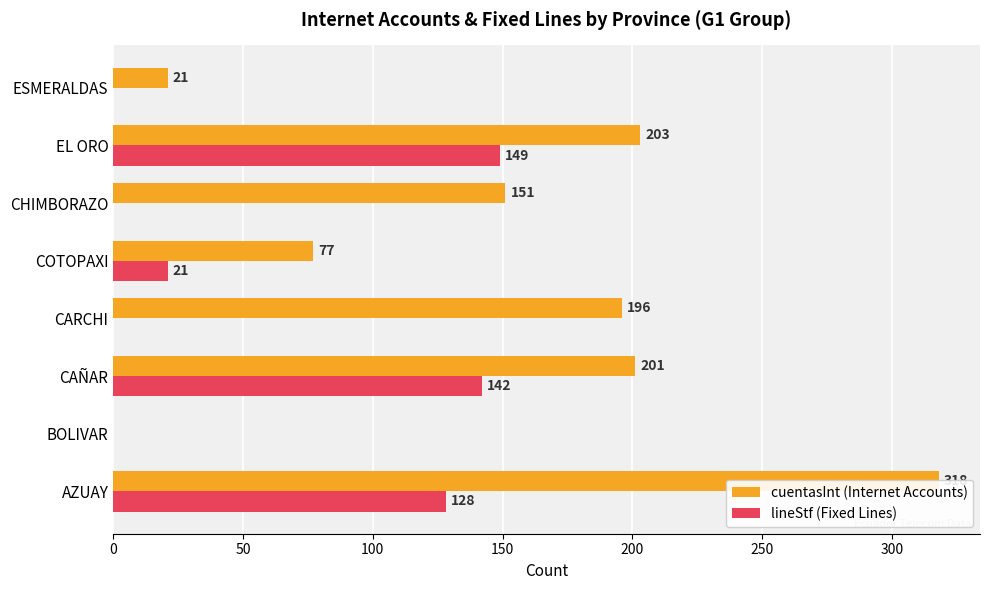

Does the chart contain any negative values?

No